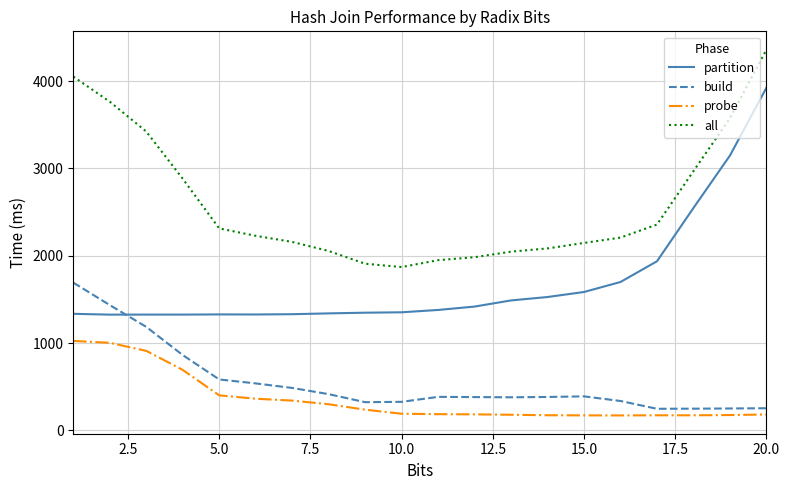

How many intersections are there between build and partition?

1